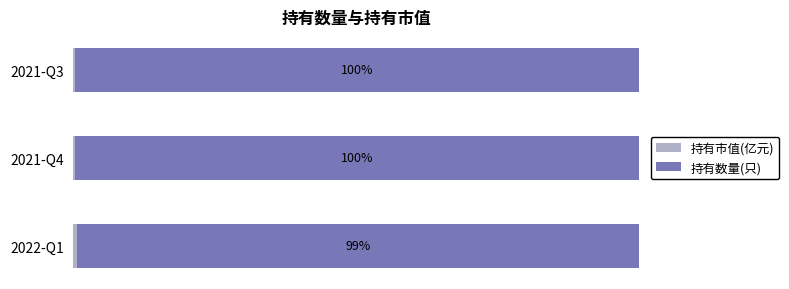

List the series in order of their peak value, highest first.

持有数量(只), 持有市值(亿元)